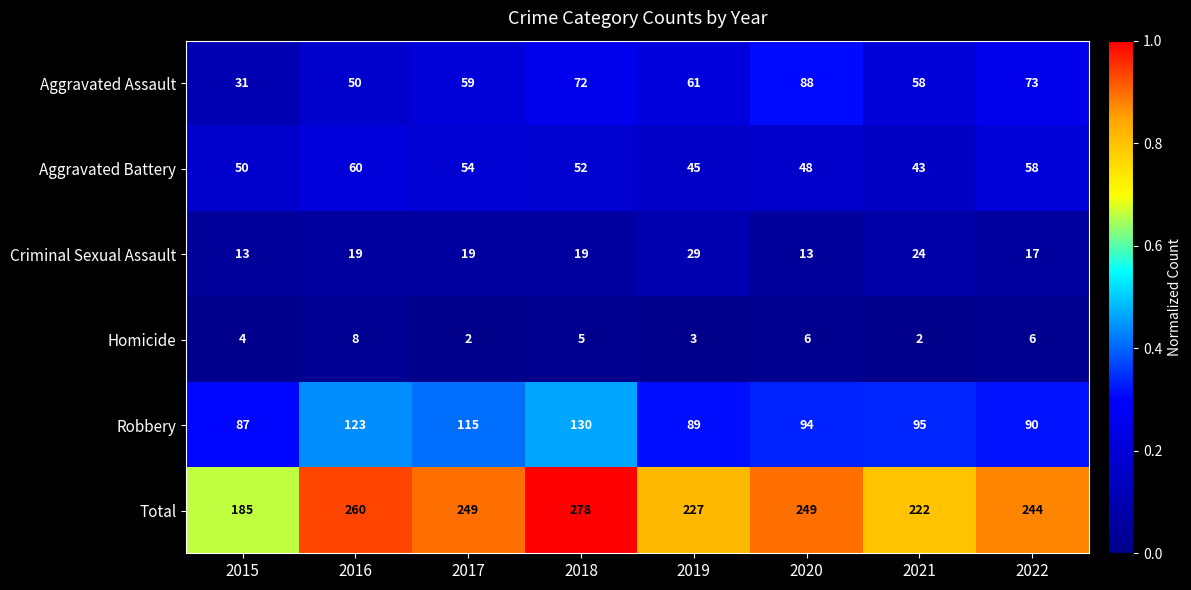

True or false: Aggravated Assault has a value of 34 at 2018.

False